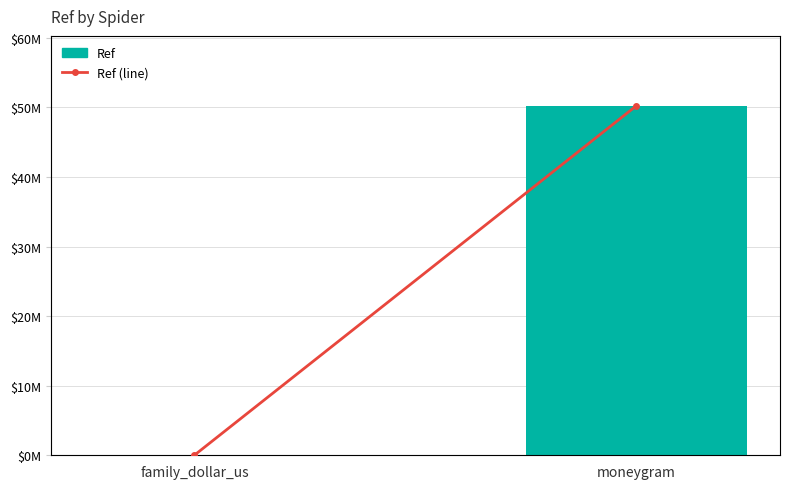

Rank the categories by Ref value from highest to lowest.

moneygram, family_dollar_us